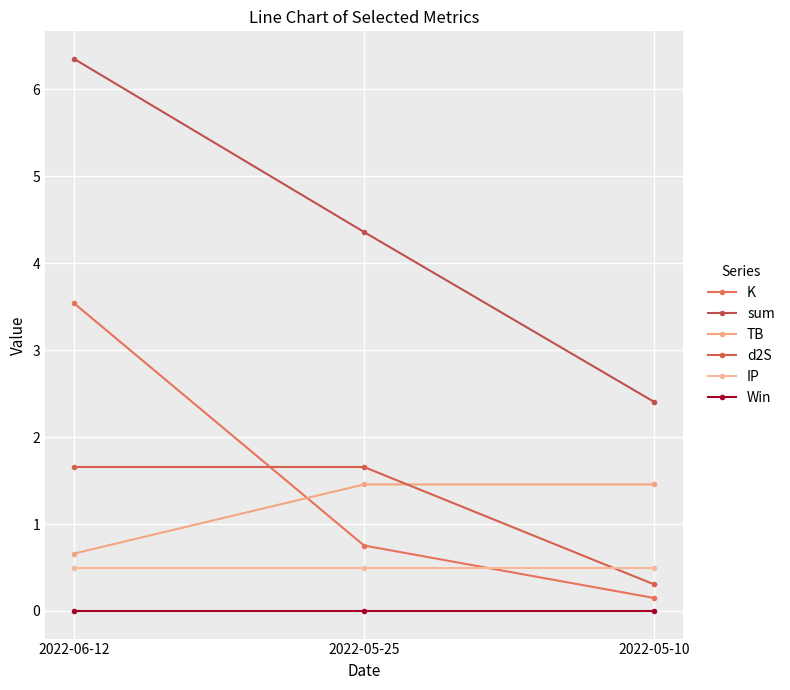

What is the difference between the highest and lowest values at 2022-05-10?

2.4